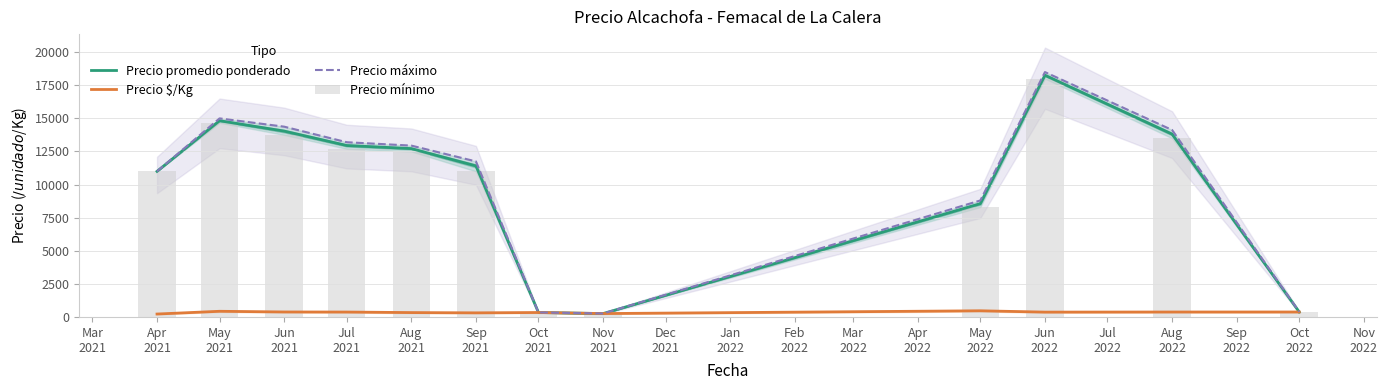

Does the chart contain stacked bars?

No